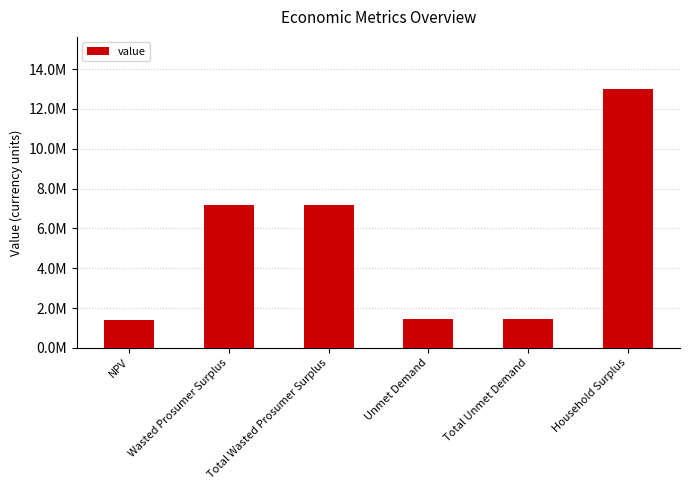

Where does the data first go above 7171364?

Wasted Prosumer Surplus